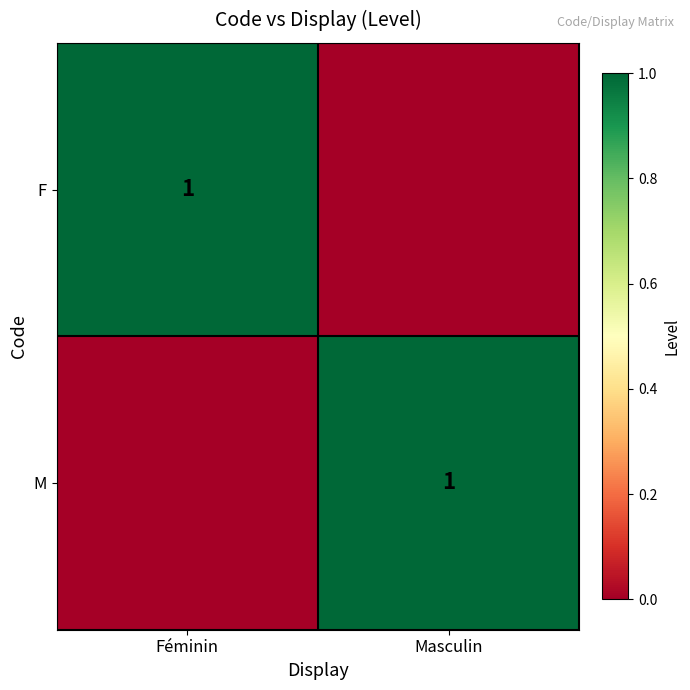

True or false: F has a value of 0 at Féminin.

False